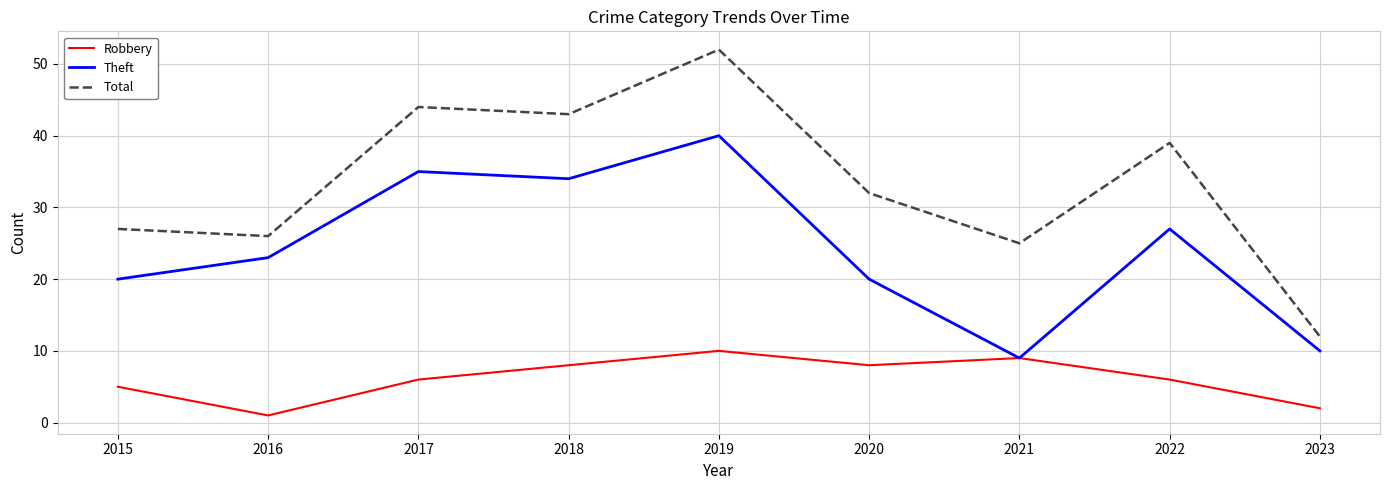

At how many categories does at least one series exceed 6?

9